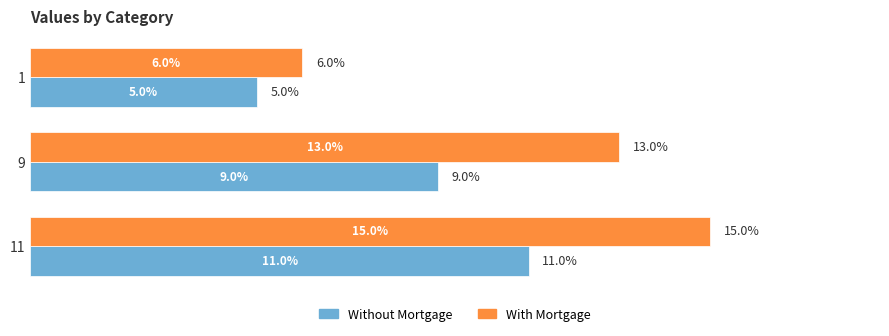

Rank the series by their maximum value, from lowest to highest.

Without Mortgage, With Mortgage